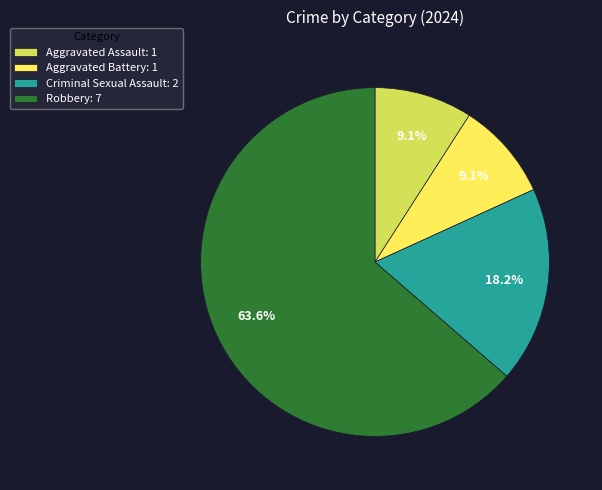

Which category has the biggest portion of the pie?

Robbery